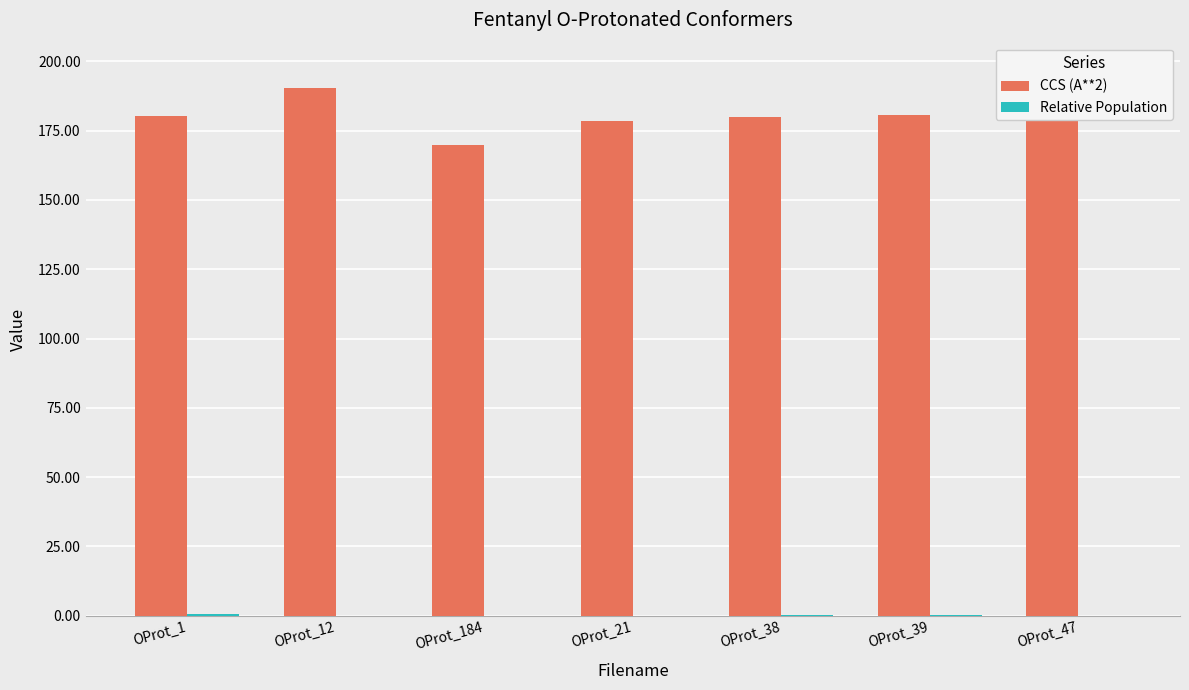

What is the total value across all series at OProt_184?

169.8